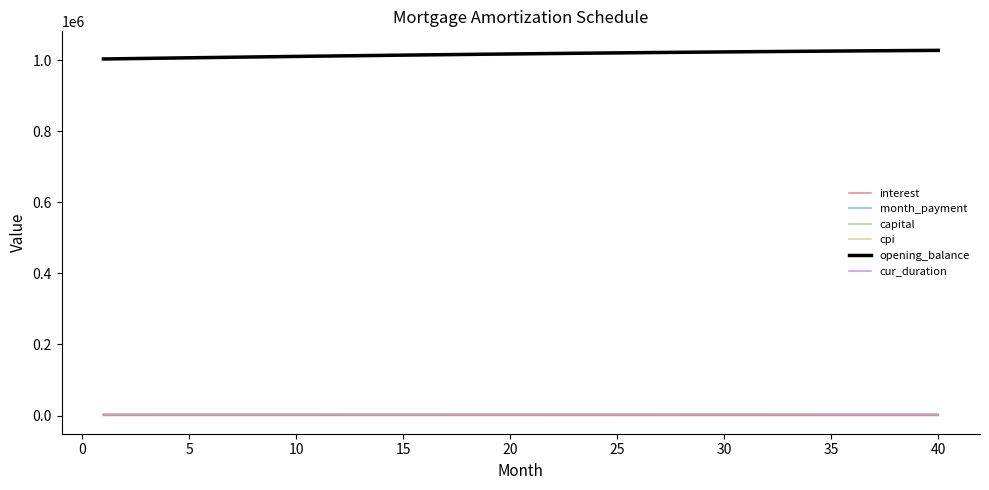

True or false: cur_duration and opening_balance cross at least once.

False